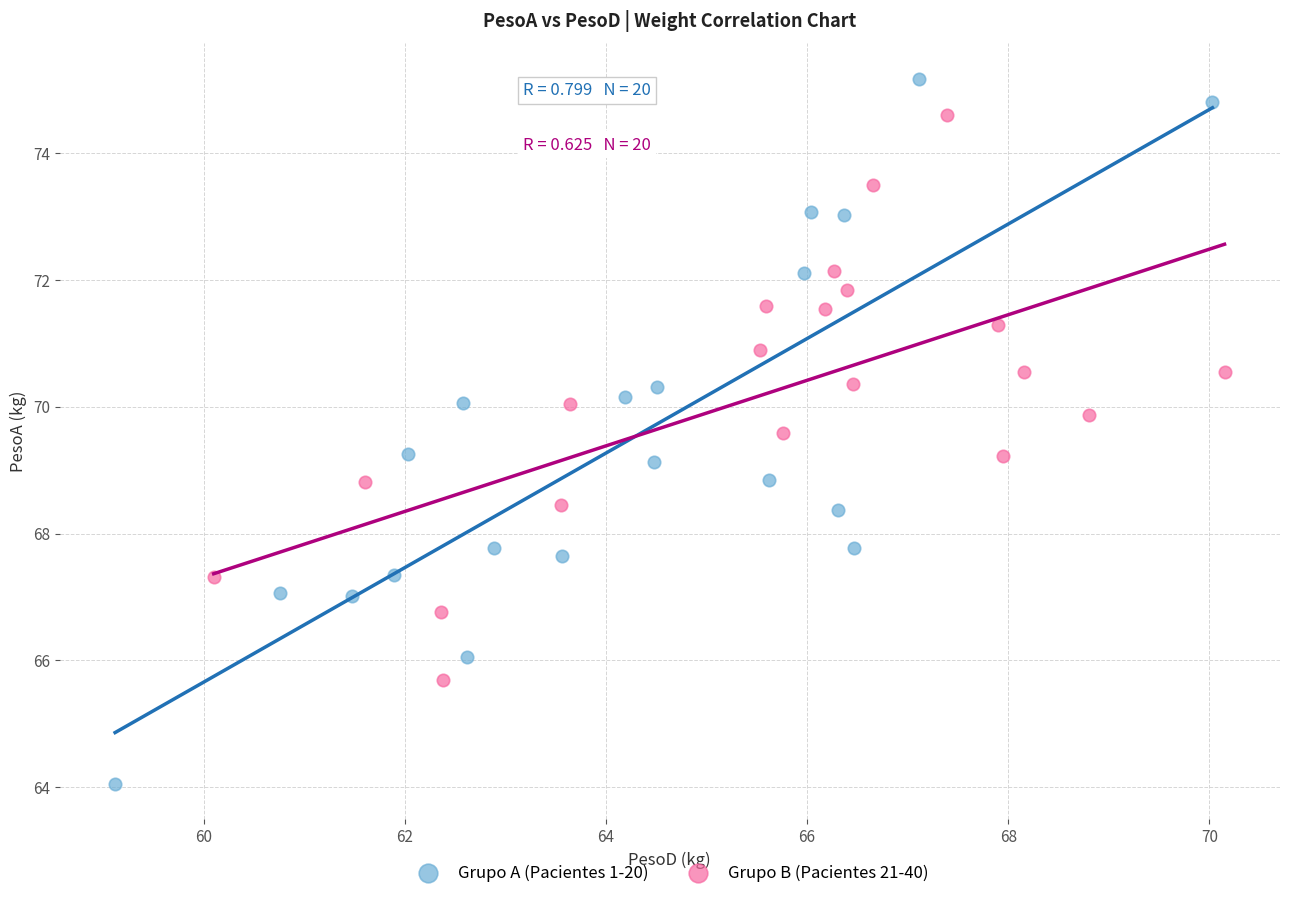

Which series contains the lowest Y value?

Grupo A (Pacientes 1-20)